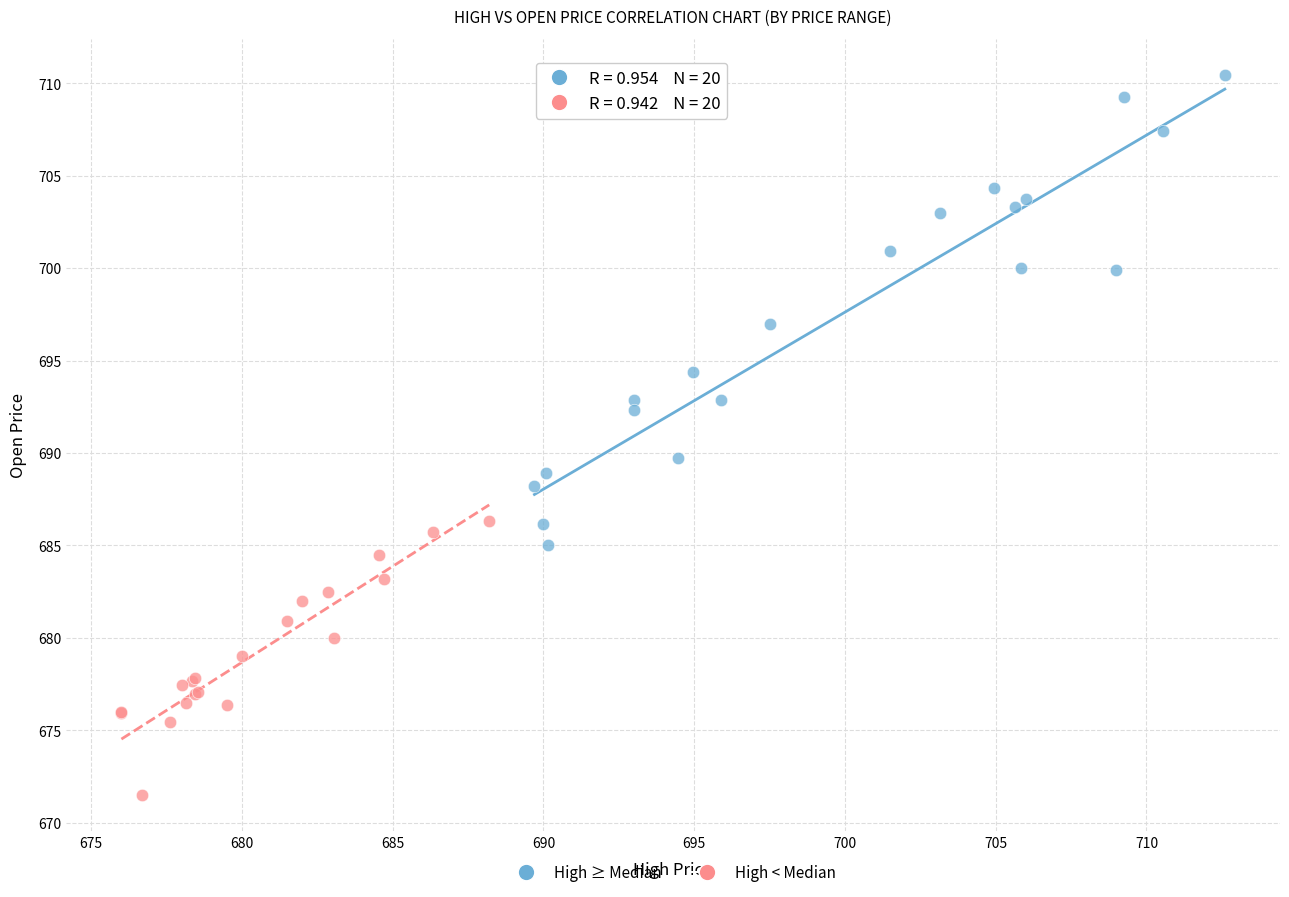

Which series has the largest Y range (max minus min)?

High ≥ Median